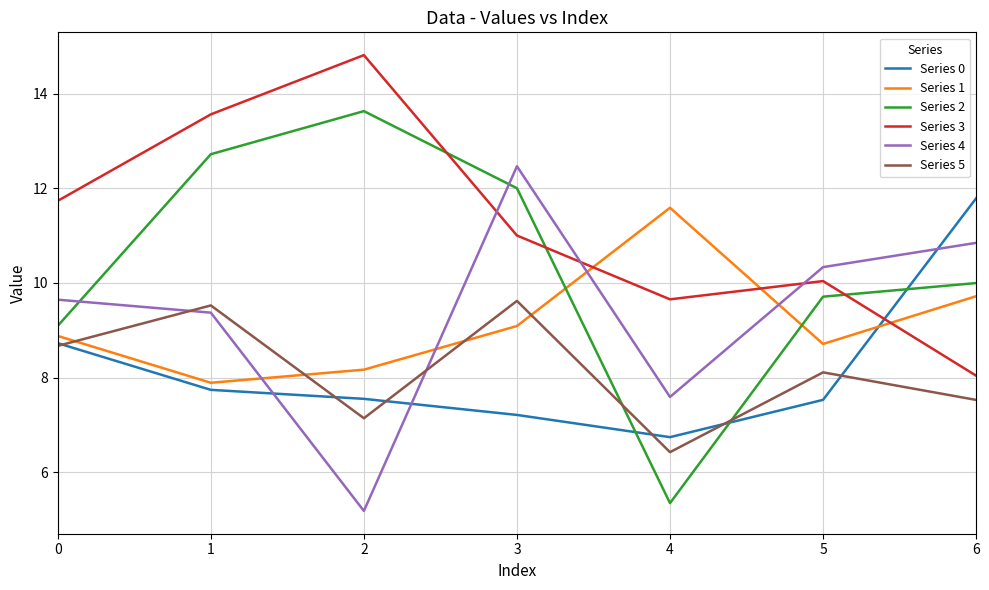

At which category does Series 5 reach its first local peak?

1